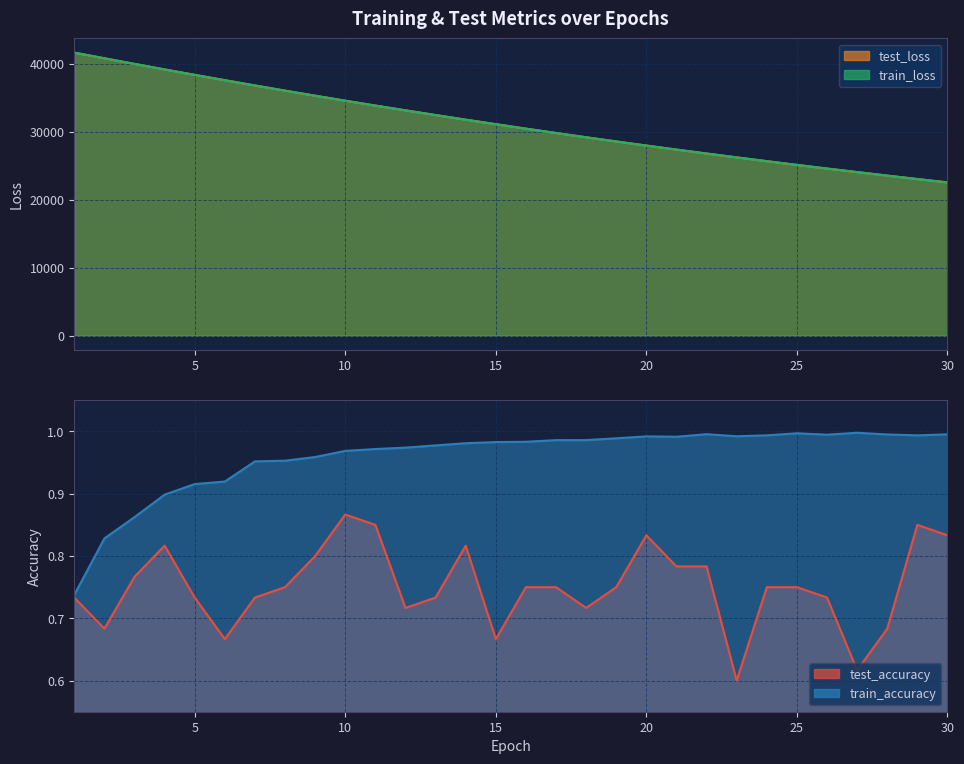

Rank the categories by test_accuracy value from lowest to highest.

23, 27, 6, 15, 2, 28, 12, 18, 1, 5, 7, 13, 26, 8, 16, 17, 19, 24, 25, 3, 21, 22, 9, 4, 14, 20, 30, 11, 29, 10